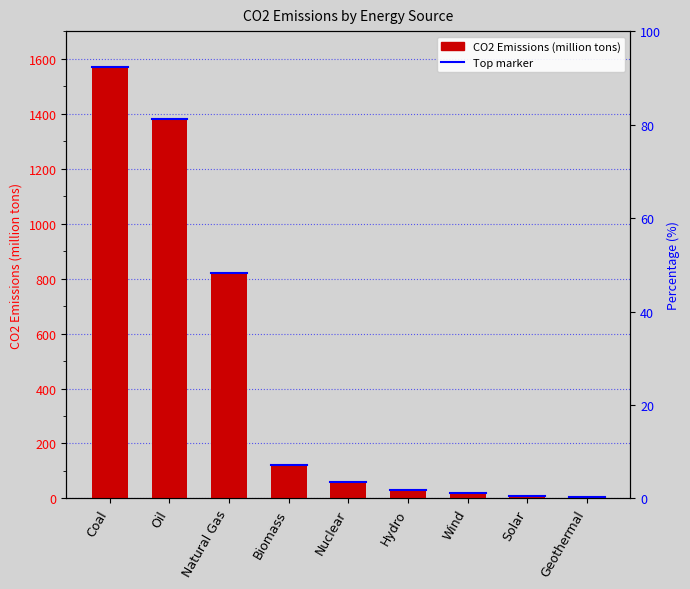

Where is the data nearest to the value 787?

Natural Gas